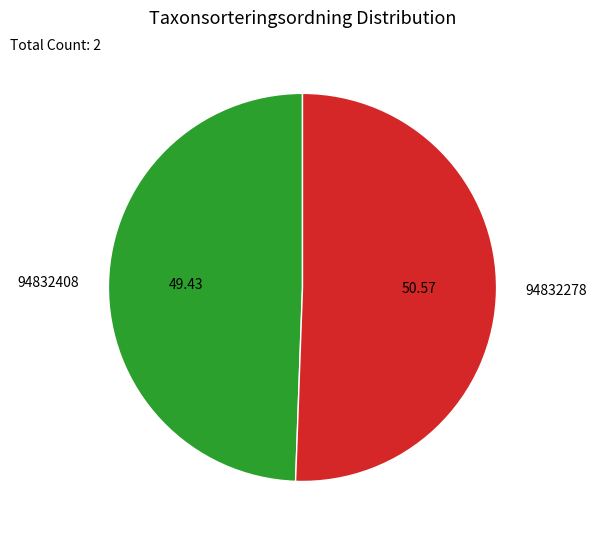

Is there any slice that represents more than half of the pie?

Yes